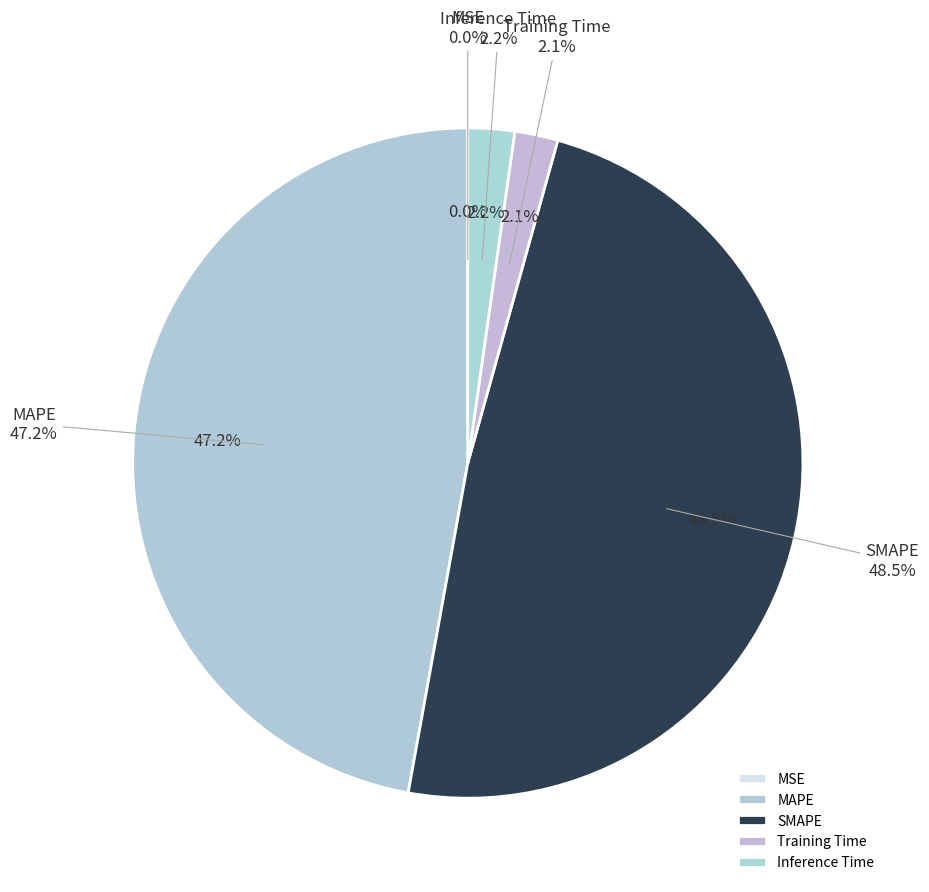

Which slice is the largest?

SMAPE